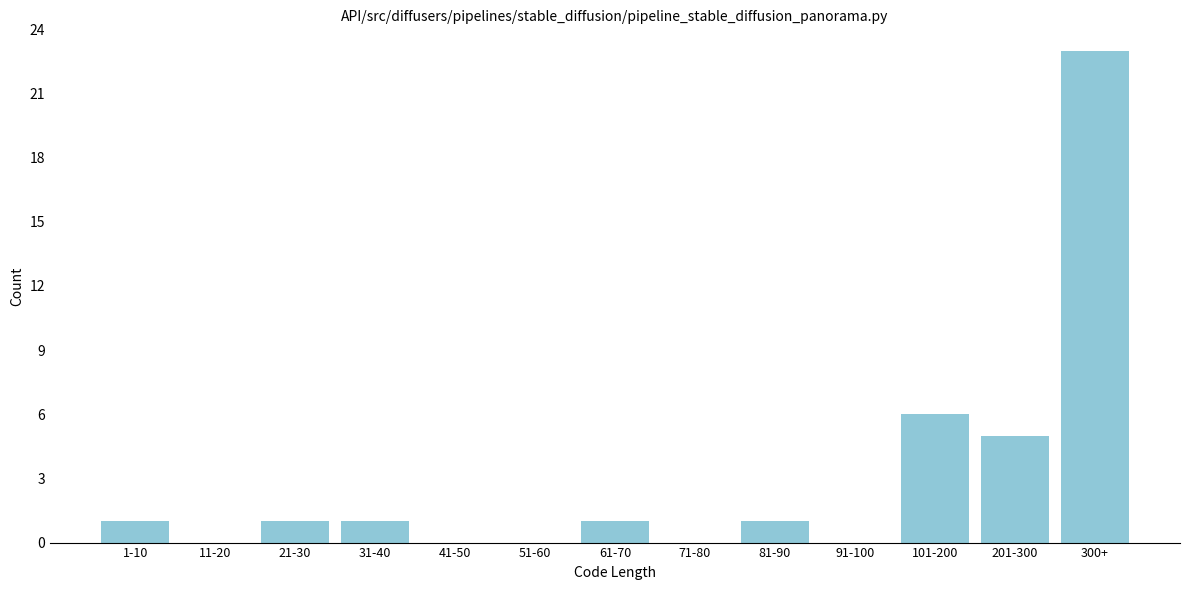

Reading left to right, extract all data points from this chart.

1-10=1	11-20=0	21-30=1	31-40=1	41-50=0	51-60=0	61-70=1	71-80=0	81-90=1	91-100=0	101-200=6	201-300=5	300+=23